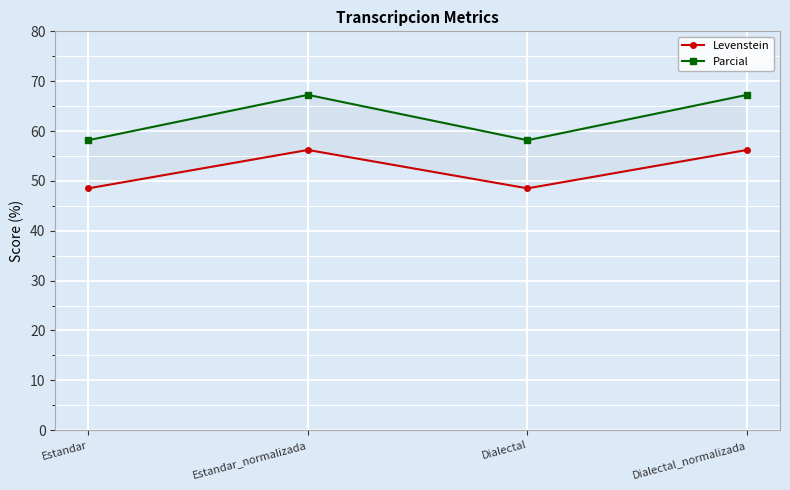

Which has a higher value, Dialectal or Estandar?

Dialectal